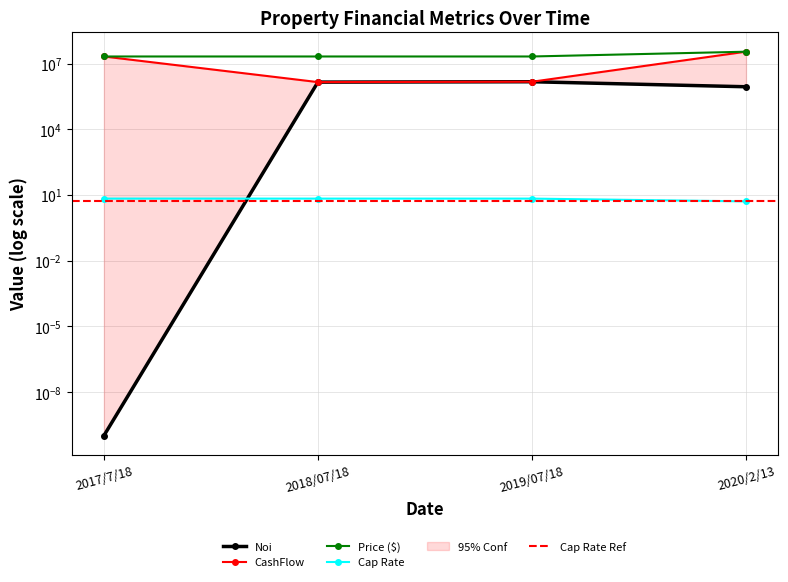

What is the label of the 2nd point from the right?

2019/07/18